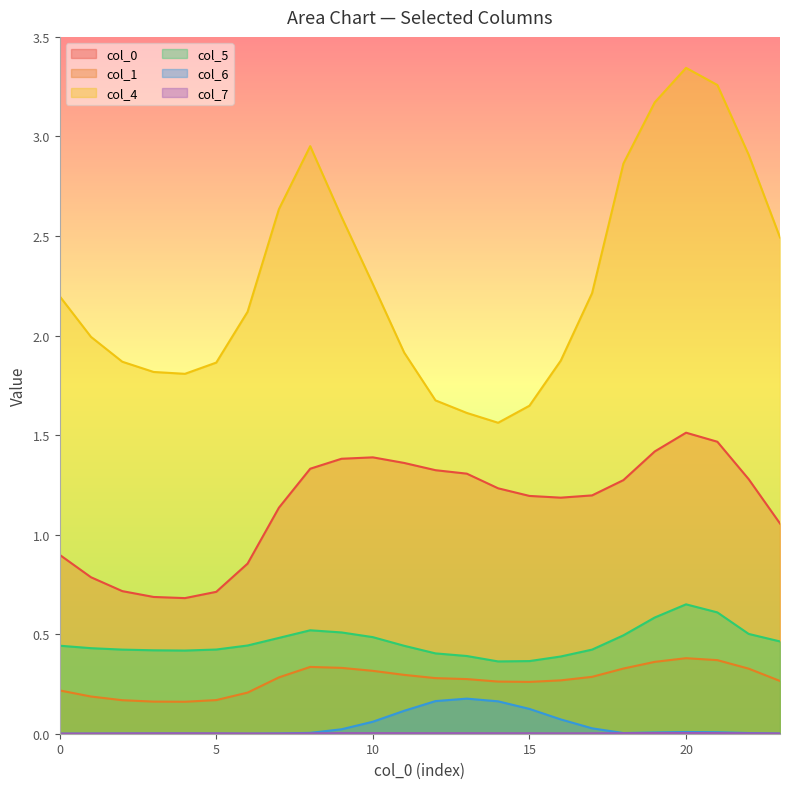

Which series has the largest total across all categories?

col_4